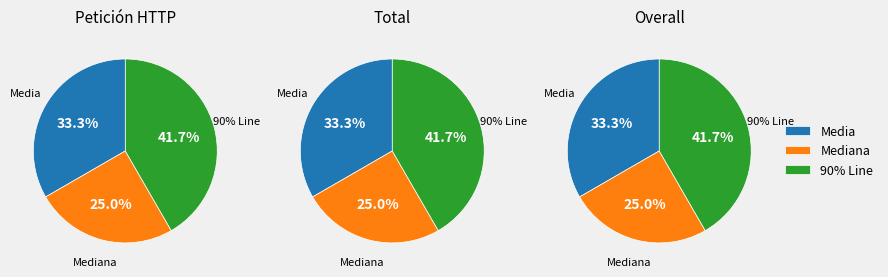

What is the spread (max minus min) of values at Petición HTTP?

2